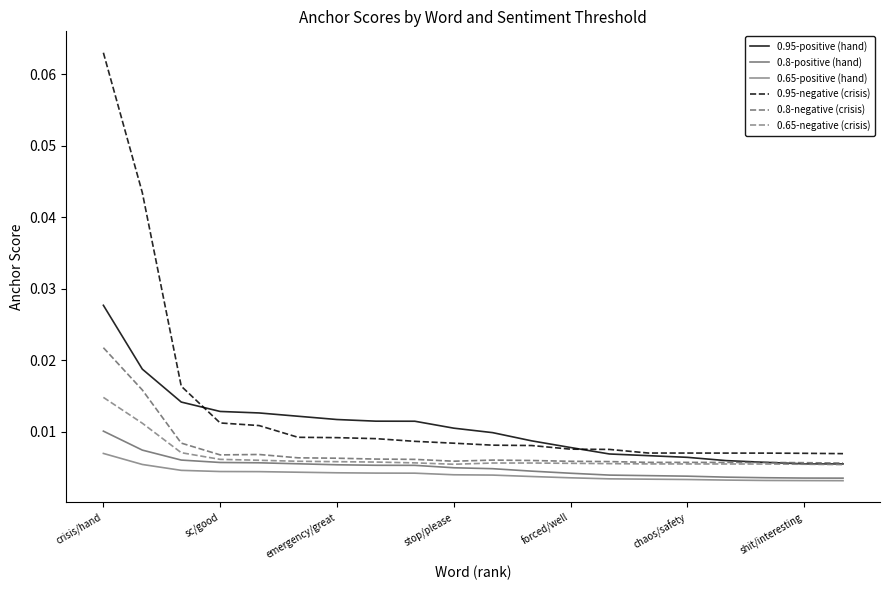

True or false: 0.65-negative (crisis) and 0.8-positive (hand) cross at least once.

False